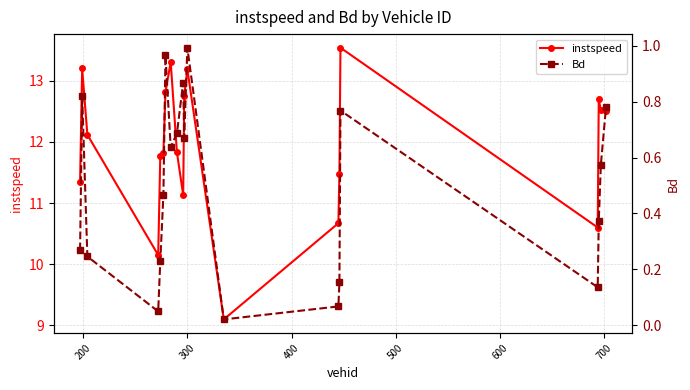

What is the value of the instspeed point at the 7th from the left?

12.8